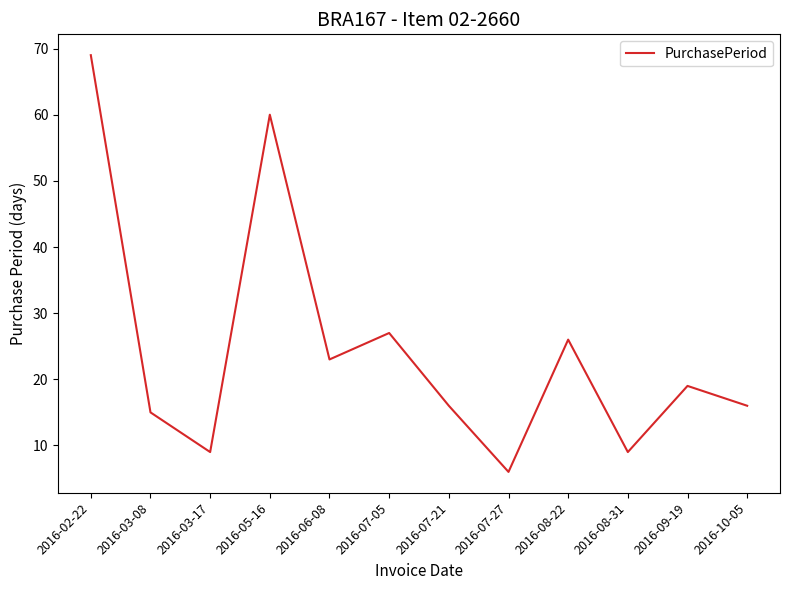

The chart shows a value of 15 at 2016-03-08. True or false?

True